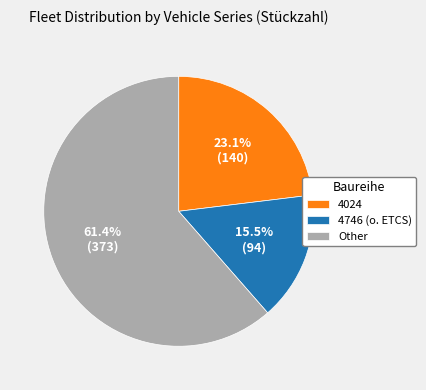

Is there any slice that represents more than half of the pie?

Yes